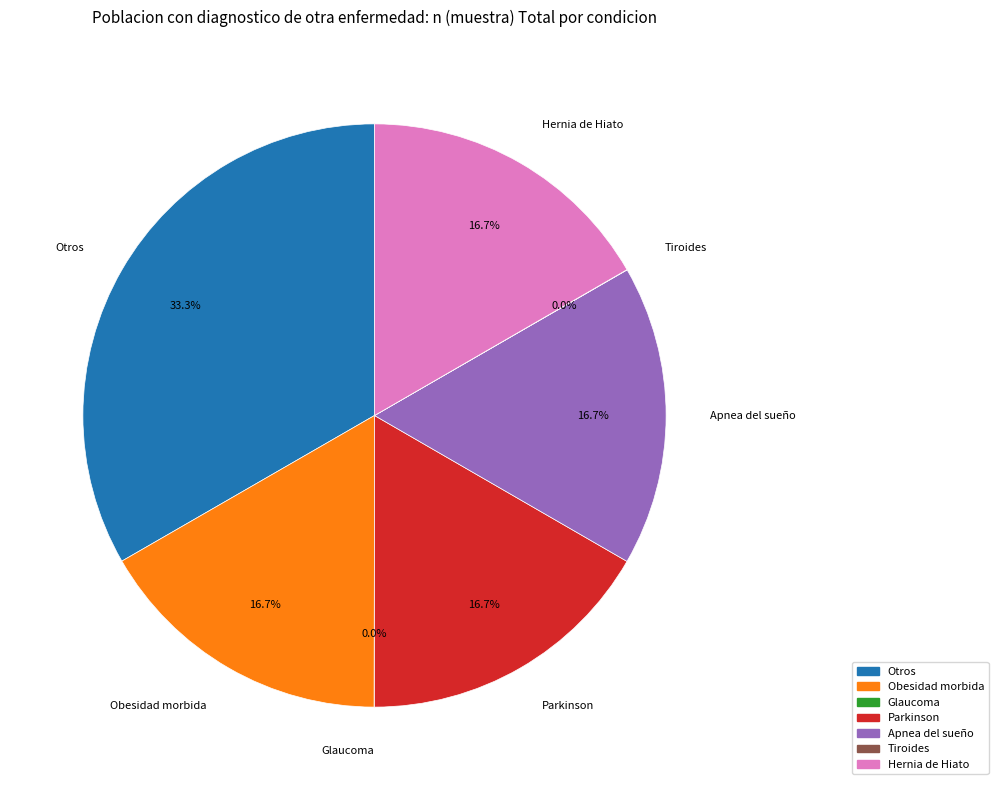

Combined, what portion of the pie is Otros and Obesidad morbida?

50.0%